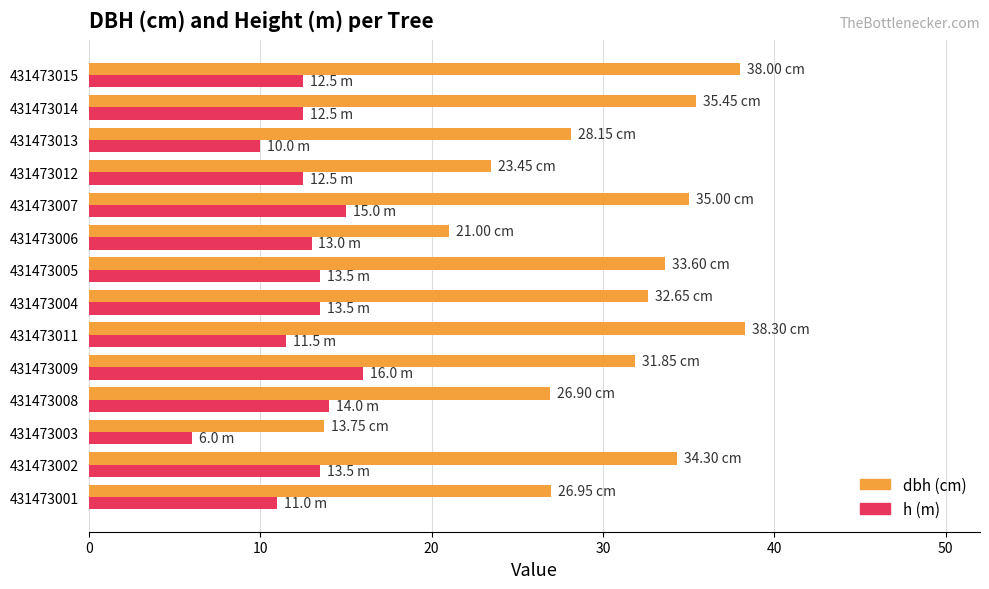

Count the number of data series in this chart.

2